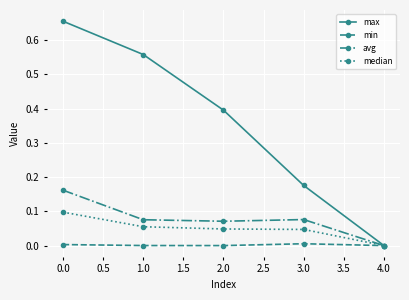

Which series has the largest total across all categories?

max